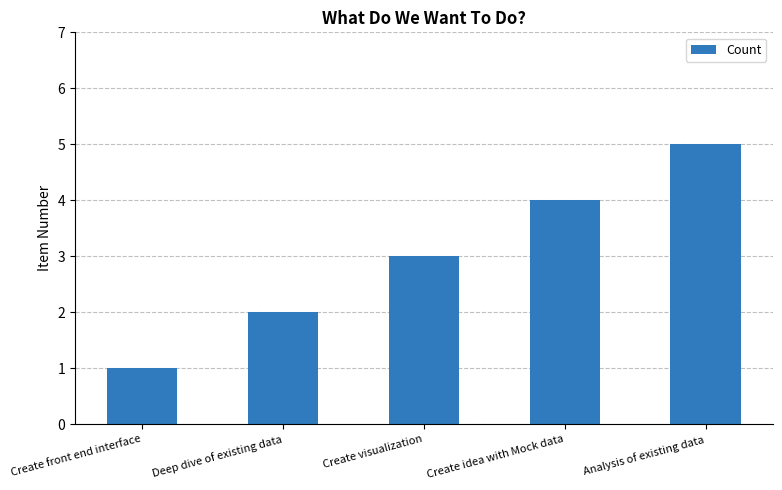

Read the value at Deep dive of existing data.

2